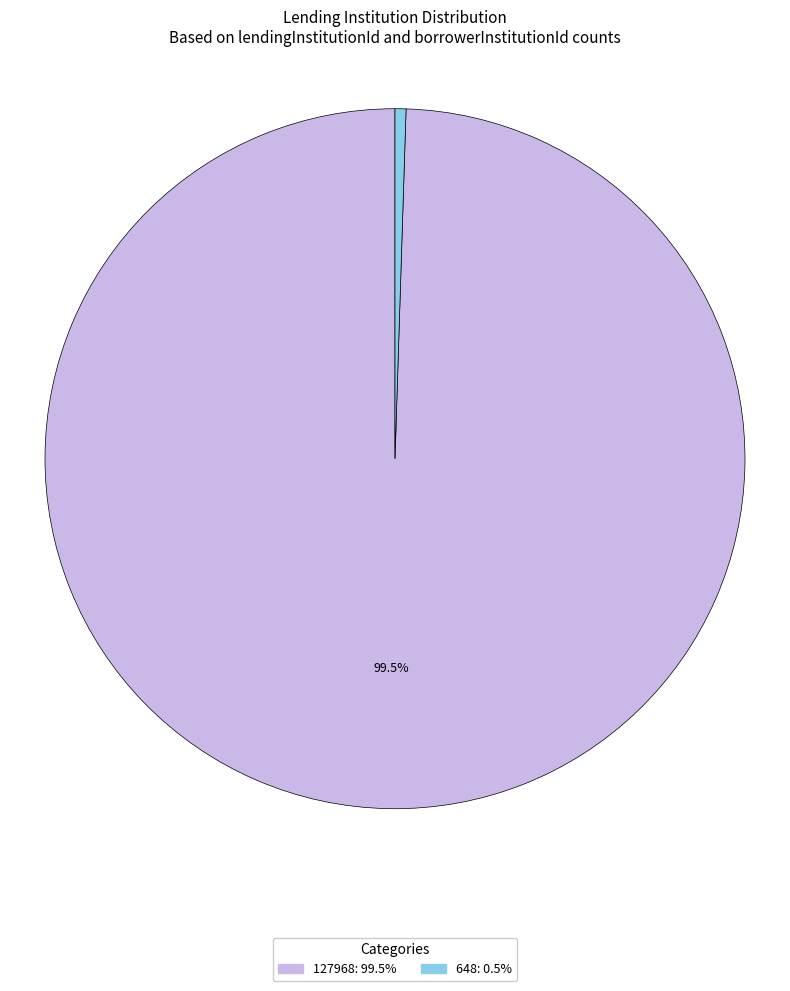

Count the number of slices in the pie.

2